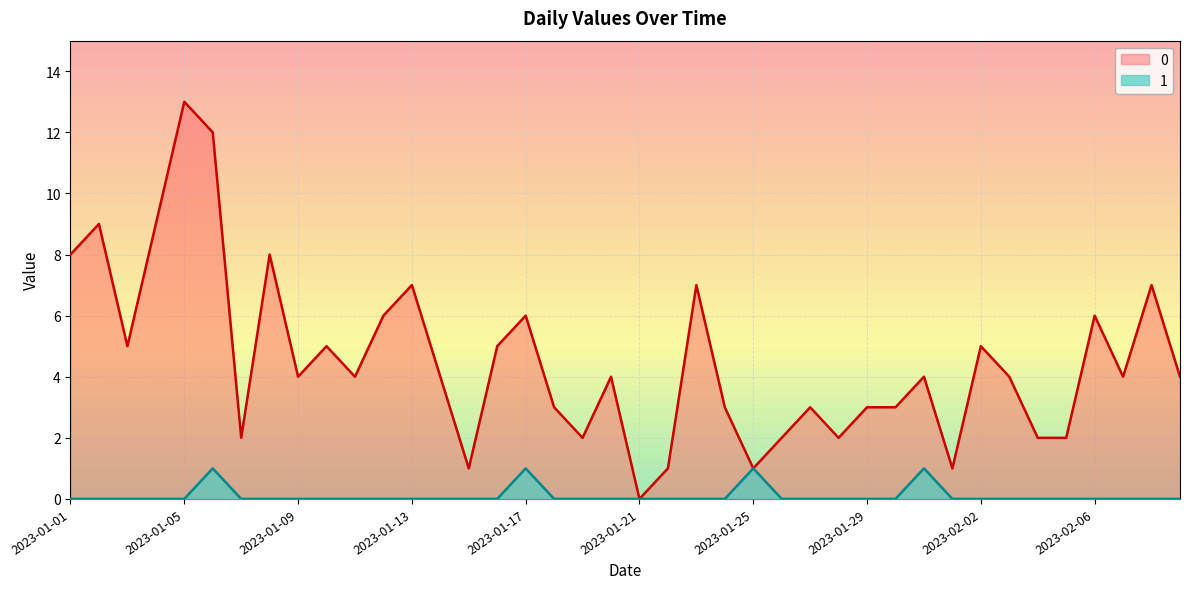

At how many categories does at least one series exceed 4?

16